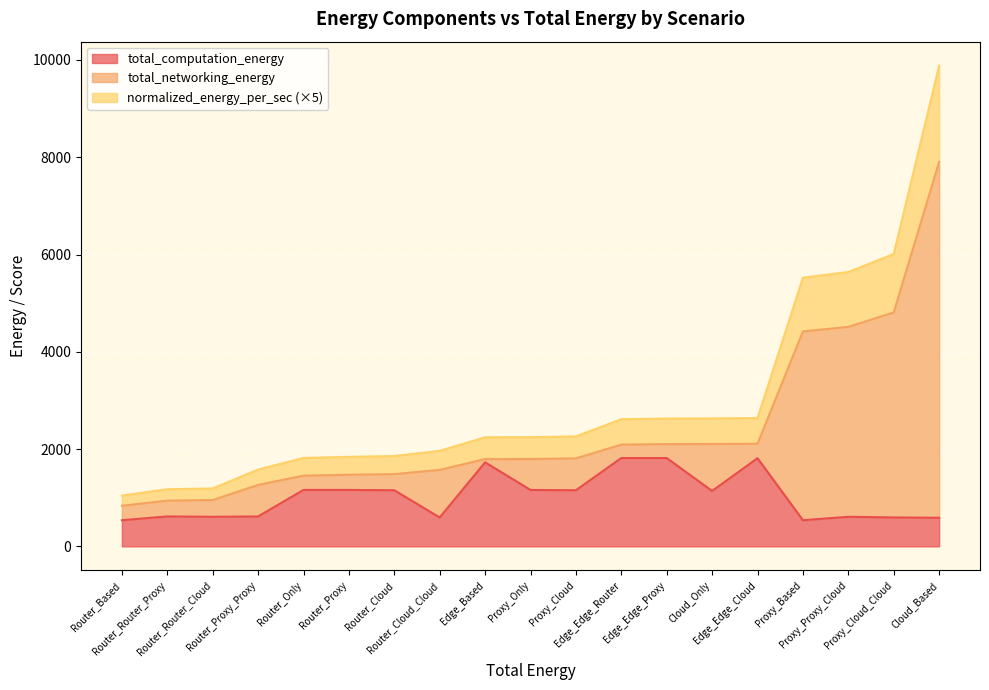

Does the chart display data point markers on the line(s)?

No